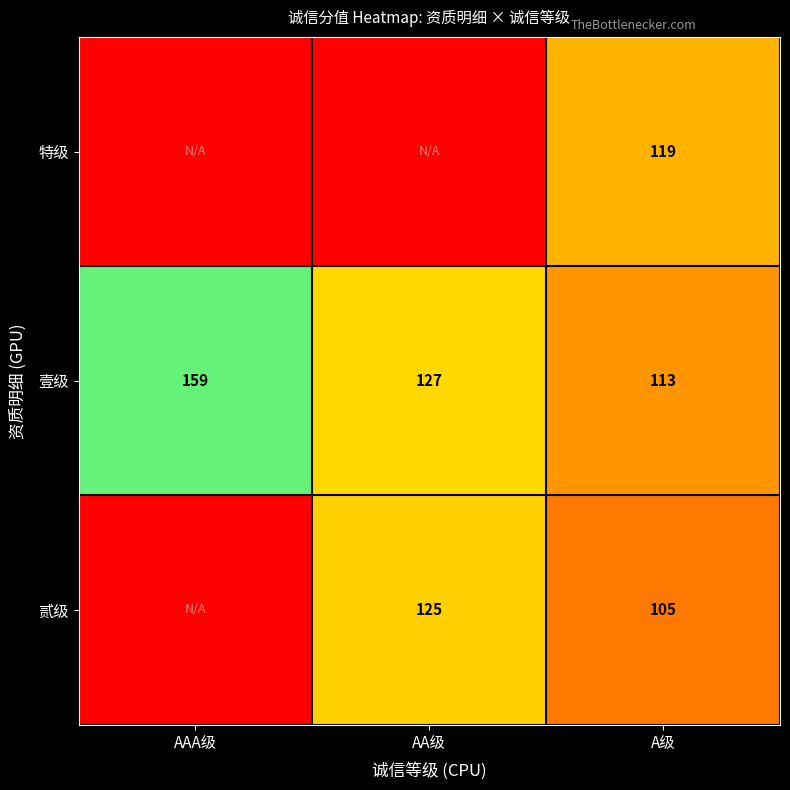

Where does the 壹级 series first go above 127?

AAA级